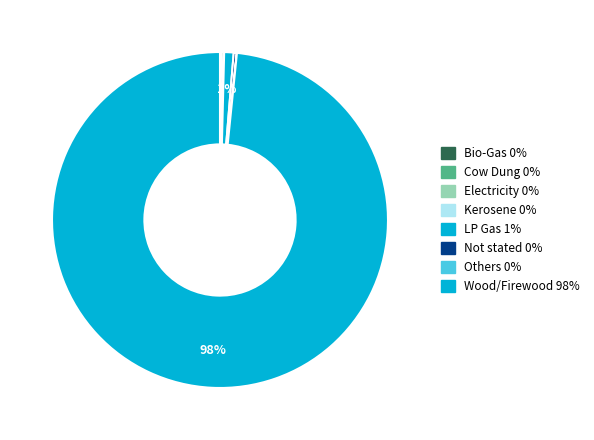

Is there any slice that represents more than half of the pie?

Yes